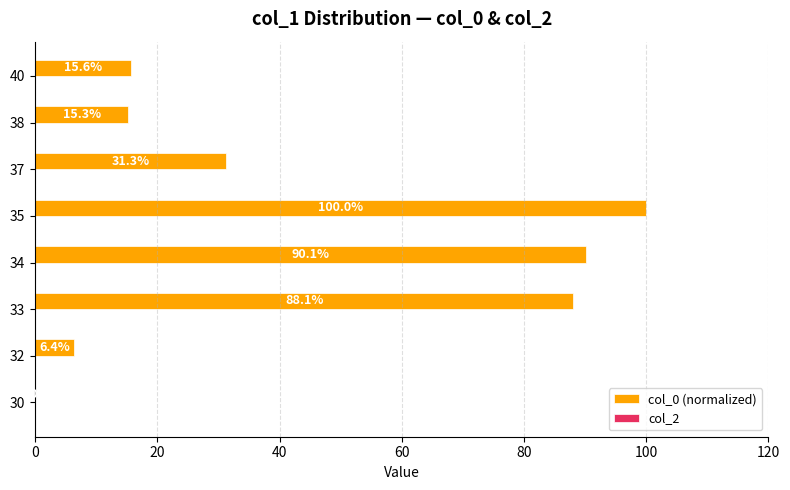

What is the sum of the values at 40 and 35?

115.6